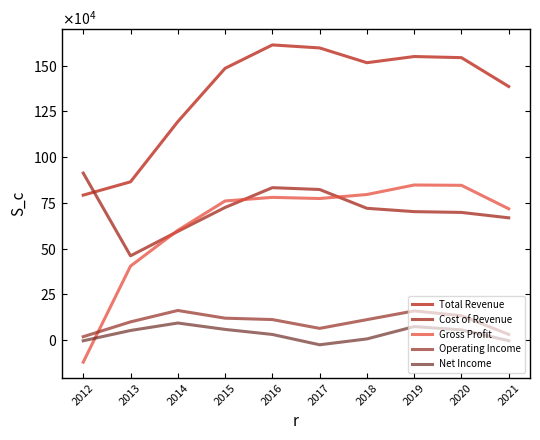

Which series has the largest range (max minus min)?

Gross Profit